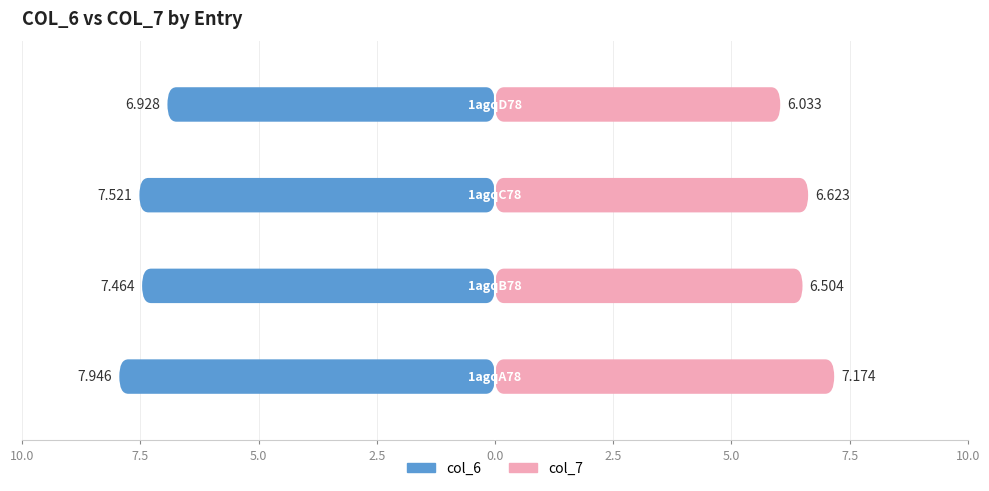

The value of col_7 at 1agqA78 is 7.2. True or false?

True